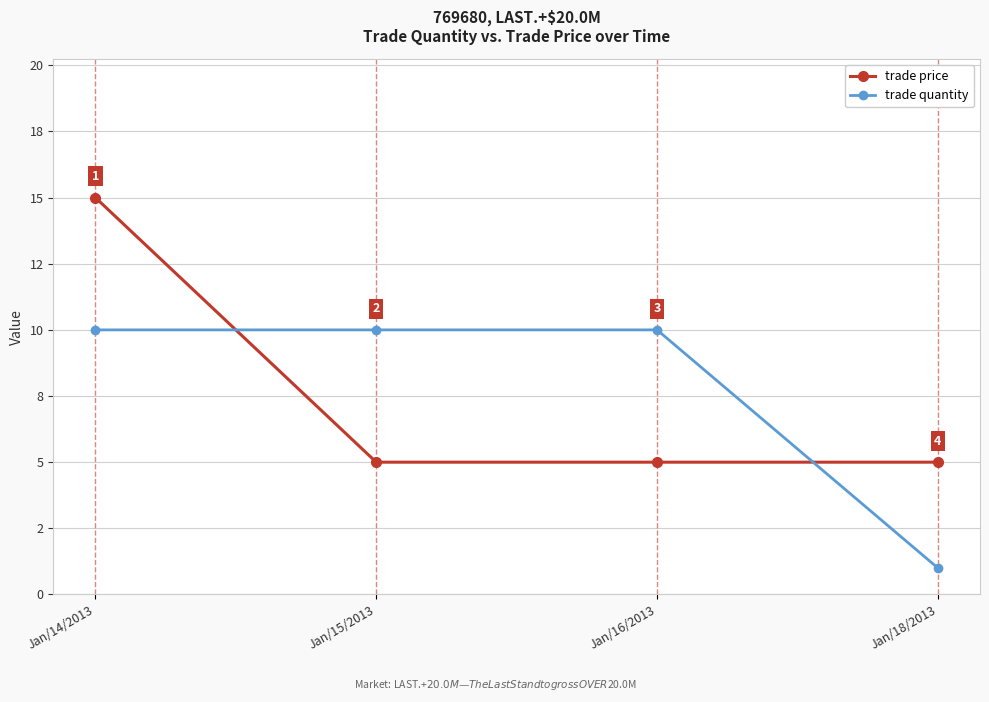

Rank the series by their maximum value, from highest to lowest.

trade price, trade quantity